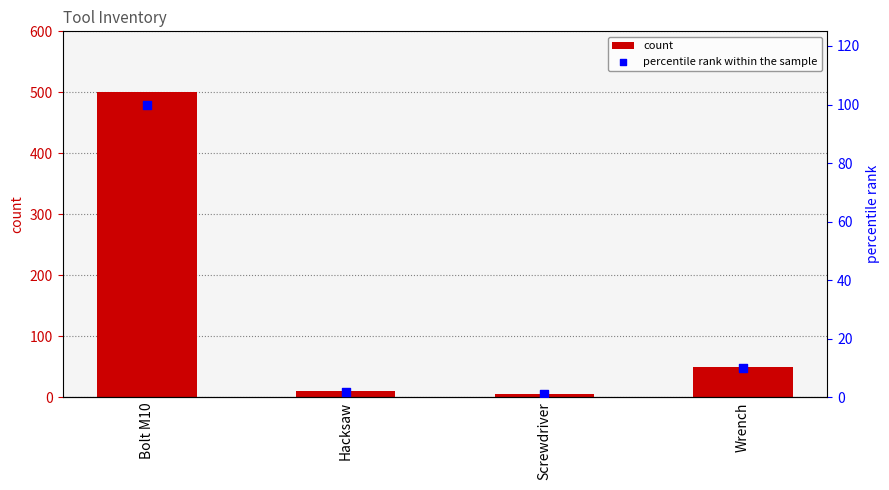

At how many categories does at least one series exceed 418?

1